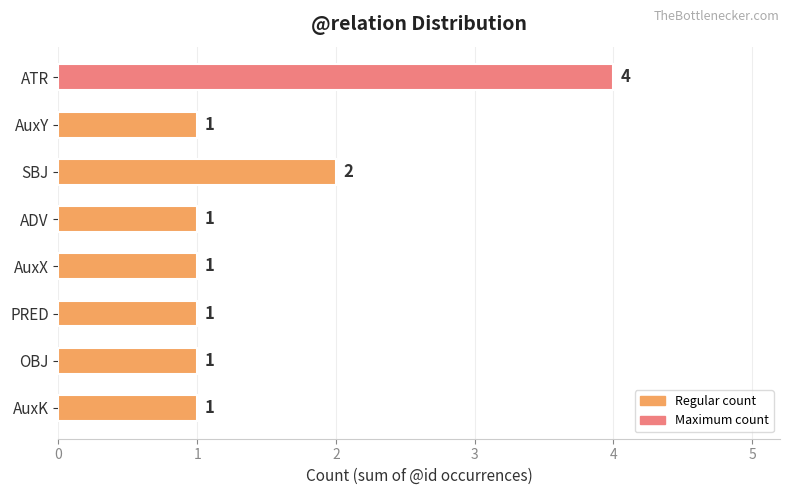

Reading top to bottom, what are all the values shown in this chart?

ATR=4	AuxY=1	SBJ=2	ADV=1	AuxX=1	PRED=1	OBJ=1	AuxK=1